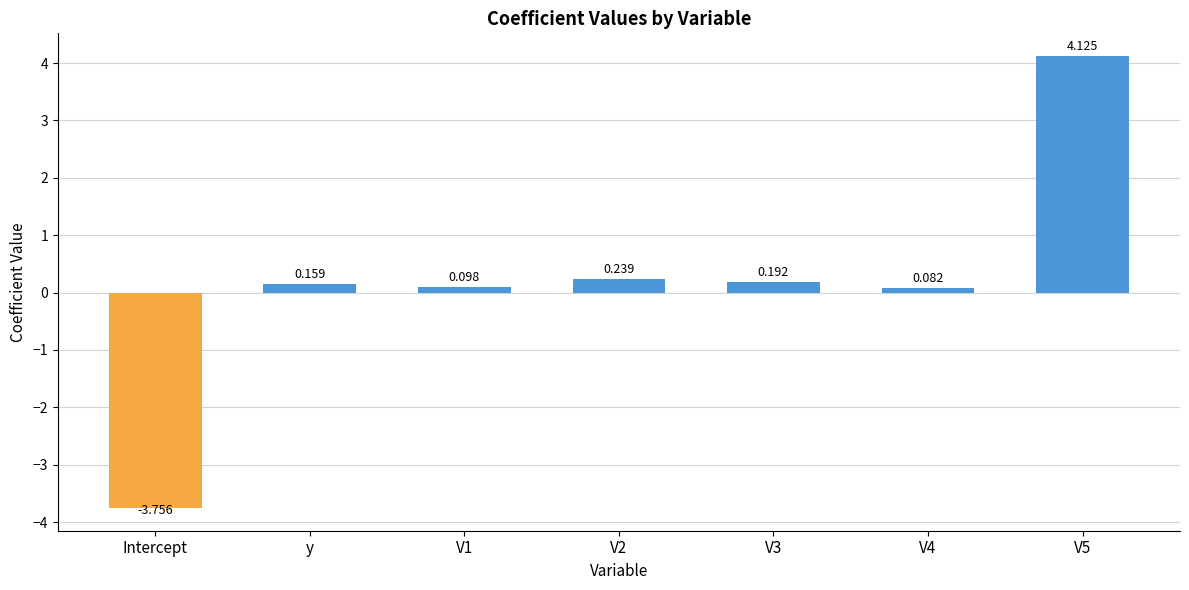

Where does the data first go above 0?

y